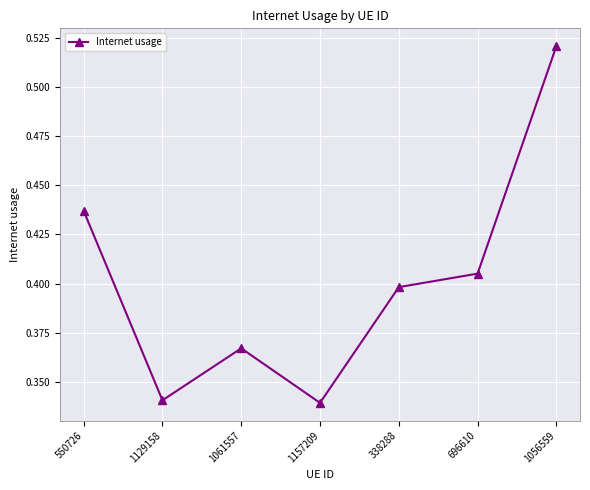

How many interior local valleys (lower than both neighbors) does the data have?

2